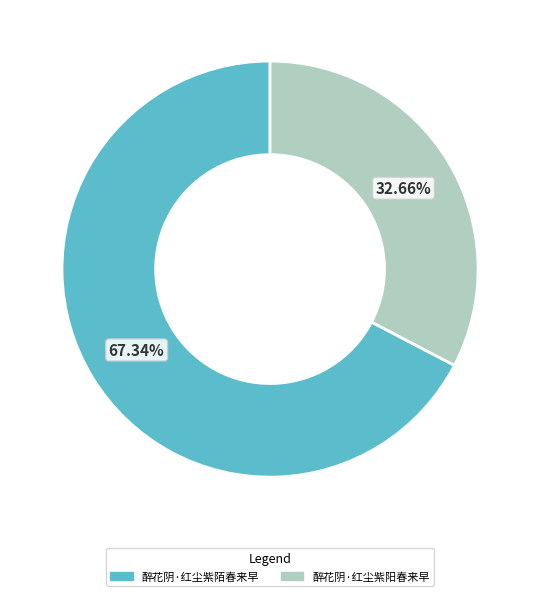

Which slice represents more than half of the pie?

醉花阴·红尘紫陌春来早